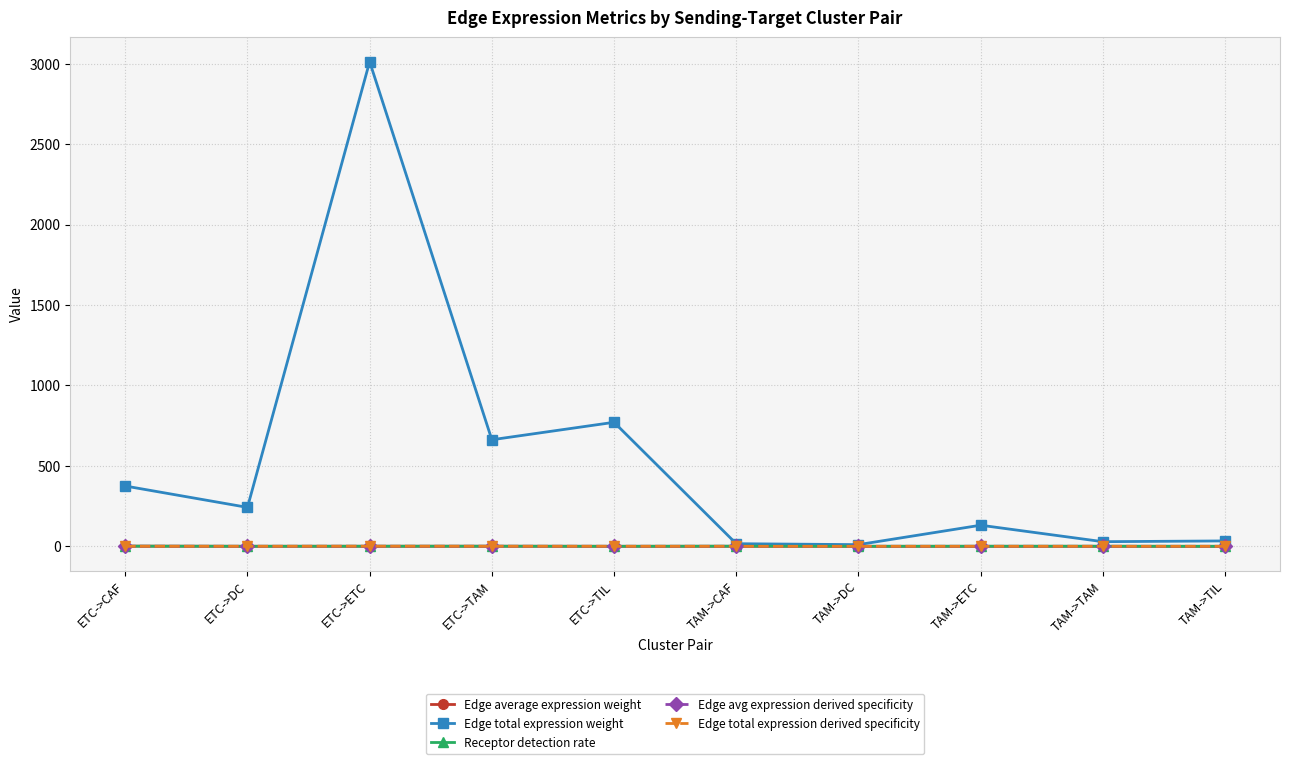

Is it true that Edge total expression weight equals 4826.8 at ETC->ETC?

False